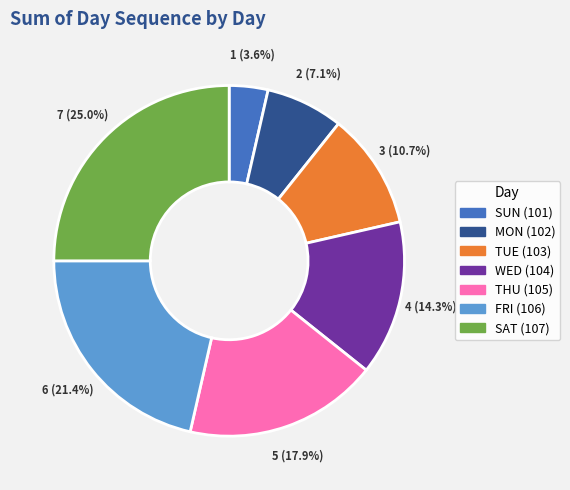

What is the smallest slice in the pie chart?

SUN (101)